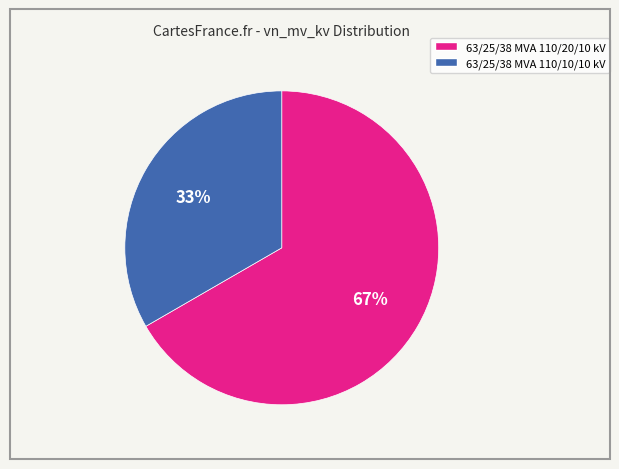

How many segments does this pie chart have?

2